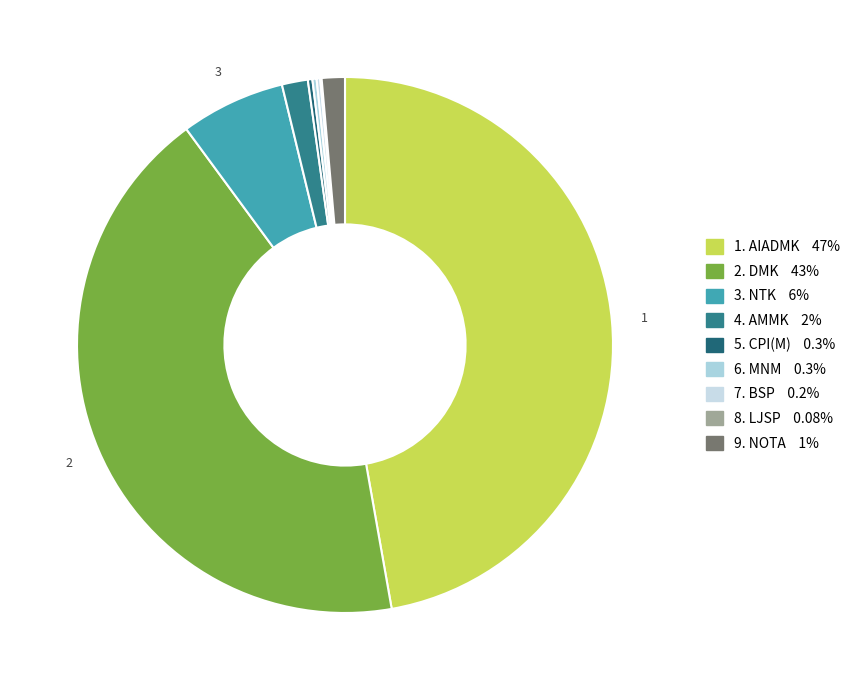

How many segments does this pie chart have?

9